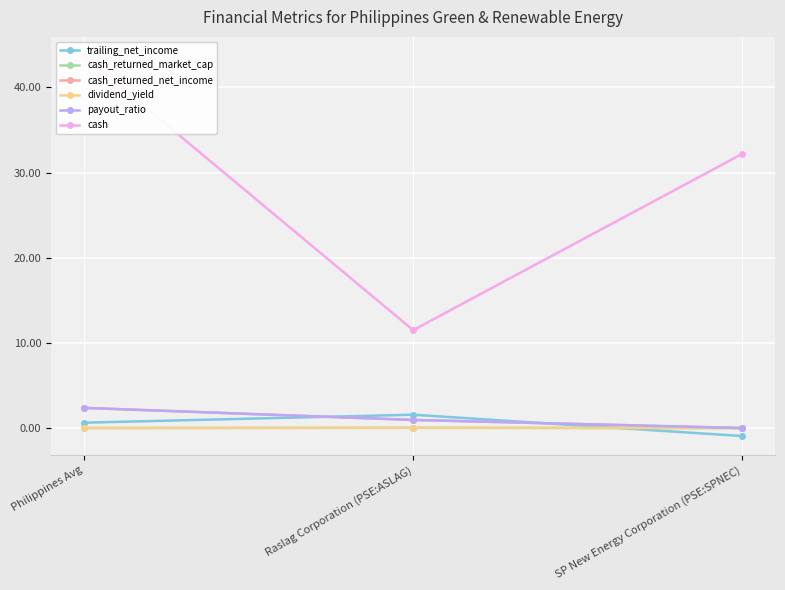

Reading left to right, transcribe all the data shown in this chart.

trailing_net_income: 0.6	1.6	-0.9
cash_returned_market_cap: 0.0	0.0	0.0
cash_returned_net_income: 2.4	1.0	0.0
dividend_yield: 0.0	0.0	0.0
payout_ratio: 2.4	1.0	0.0
cash: 43.7	11.5	32.2